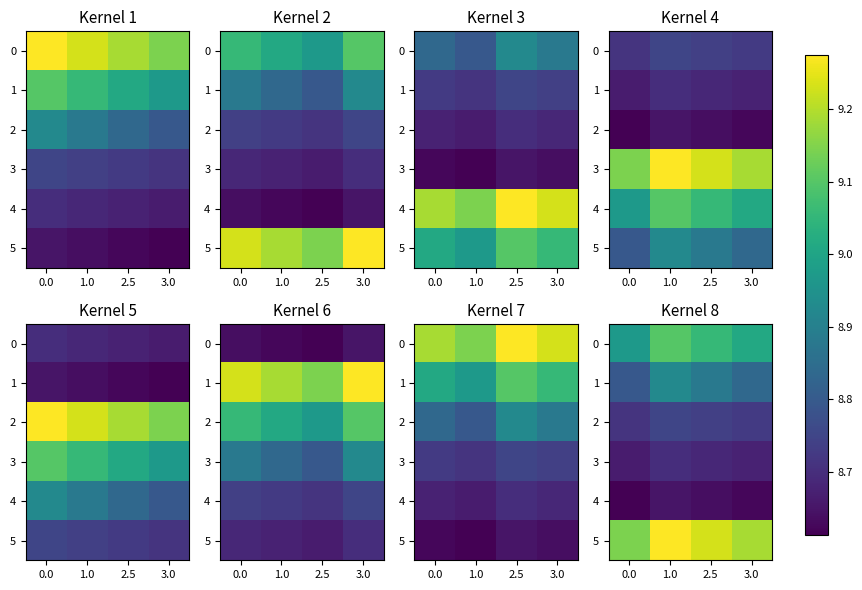

What is the lowest value of the 0 series?

9.0